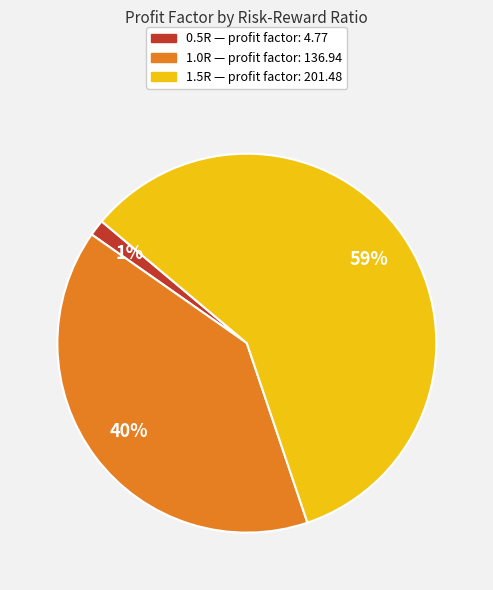

To the nearest percent, what is the average slice percentage?

33%